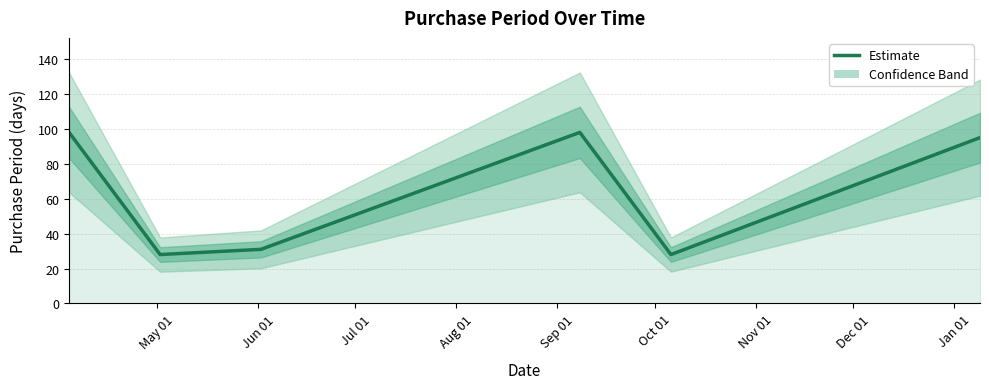

What position from the left is Jun 01?

2